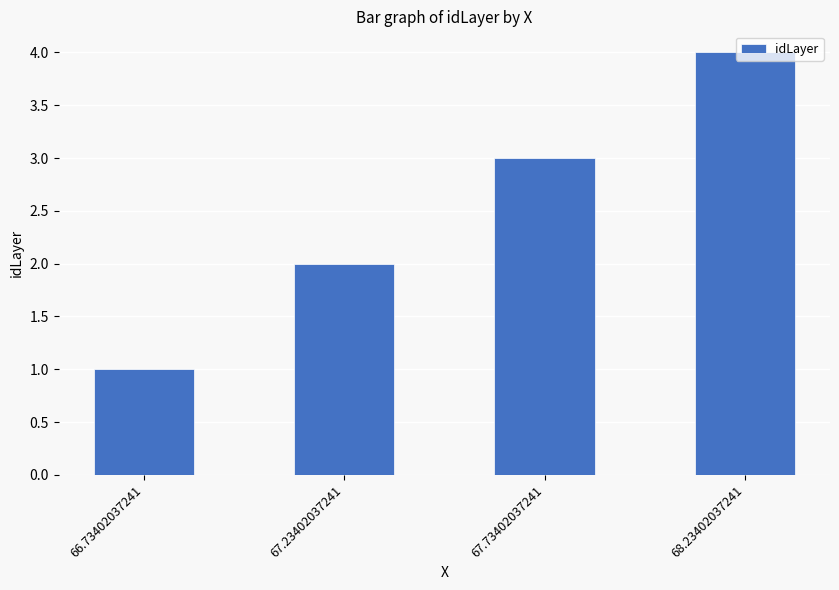

True or false: the data shows 2 at 67.23402037241.

True